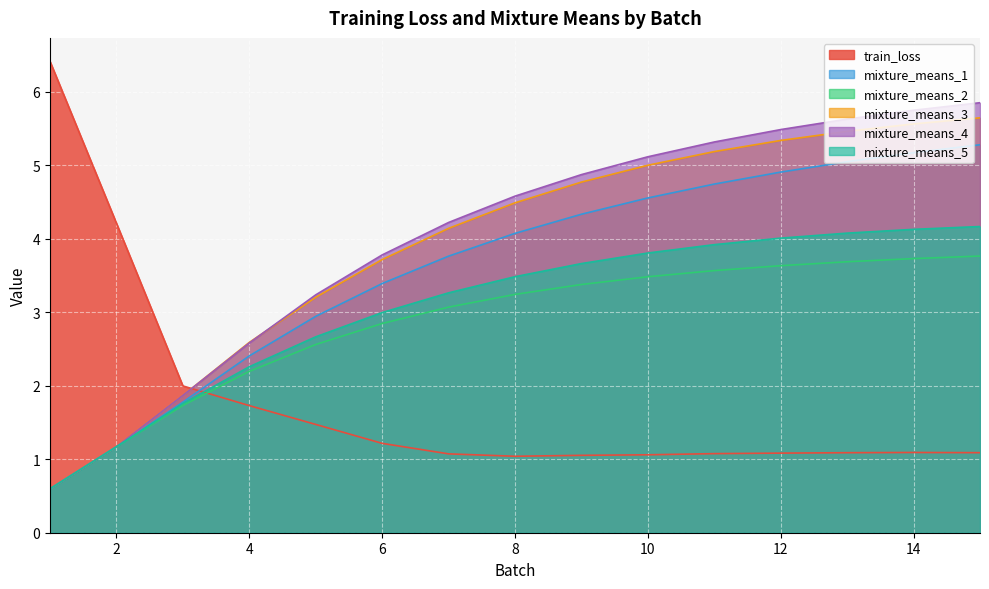

Reading left to right, transcribe all the data shown in this chart.

train_loss: 1=6.4	2=4.2	3=2.0	4=1.7	5=1.5	6=1.2	7=1.1	8=1.0	9=1.1	10=1.1	11=1.1	12=1.1	13=1.1	14=1.1	15=1.1
mixture_means_1: 1=0.6	2=1.2	3=1.8	4=2.4	5=2.9	6=3.4	7=3.8	8=4.1	9=4.3	10=4.6	11=4.7	12=4.9	13=5.1	14=5.2	15=5.3
mixture_means_2: 1=0.6	2=1.2	3=1.7	4=2.2	5=2.6	6=2.8	7=3.1	8=3.2	9=3.4	10=3.5	11=3.6	12=3.6	13=3.7	14=3.7	15=3.8
mixture_means_3: 1=0.6	2=1.2	3=1.9	4=2.6	5=3.2	6=3.7	7=4.1	8=4.5	9=4.8	10=5.0	11=5.2	12=5.3	13=5.5	14=5.6	15=5.6
mixture_means_4: 1=0.6	2=1.2	3=1.9	4=2.6	5=3.2	6=3.8	7=4.2	8=4.6	9=4.9	10=5.1	11=5.3	12=5.5	13=5.6	14=5.8	15=5.9
mixture_means_5: 1=0.6	2=1.2	3=1.8	4=2.3	5=2.7	6=3.0	7=3.3	8=3.5	9=3.7	10=3.8	11=3.9	12=4.0	13=4.1	14=4.1	15=4.2